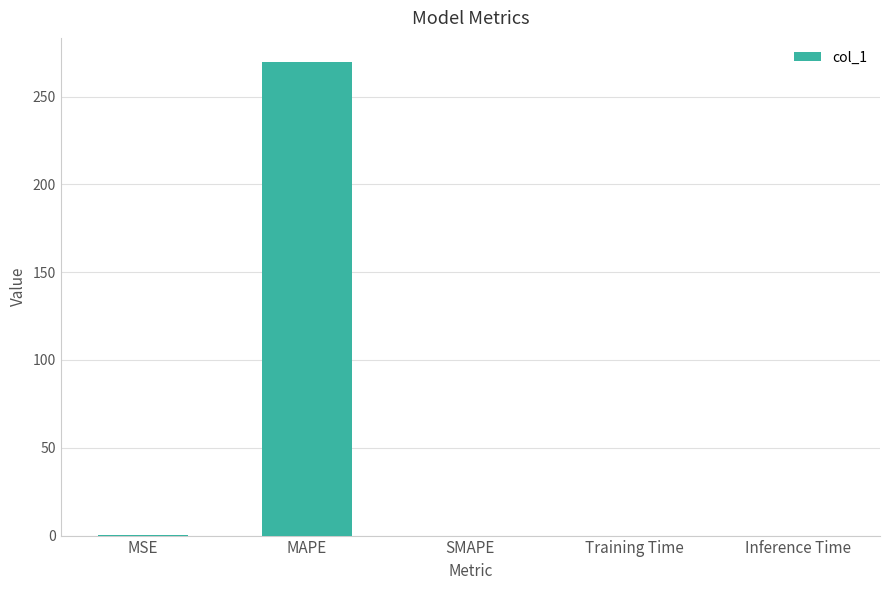

True or false: the data shows -162.5 at SMAPE.

False